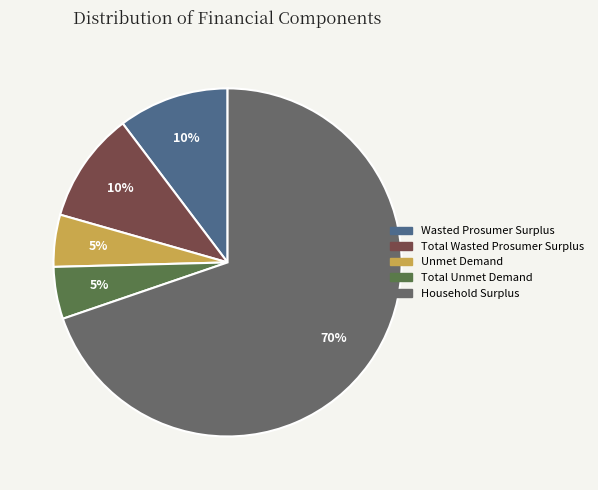

To the nearest percent, what is the combined percentage of Total Unmet Demand and Unmet Demand?

10%